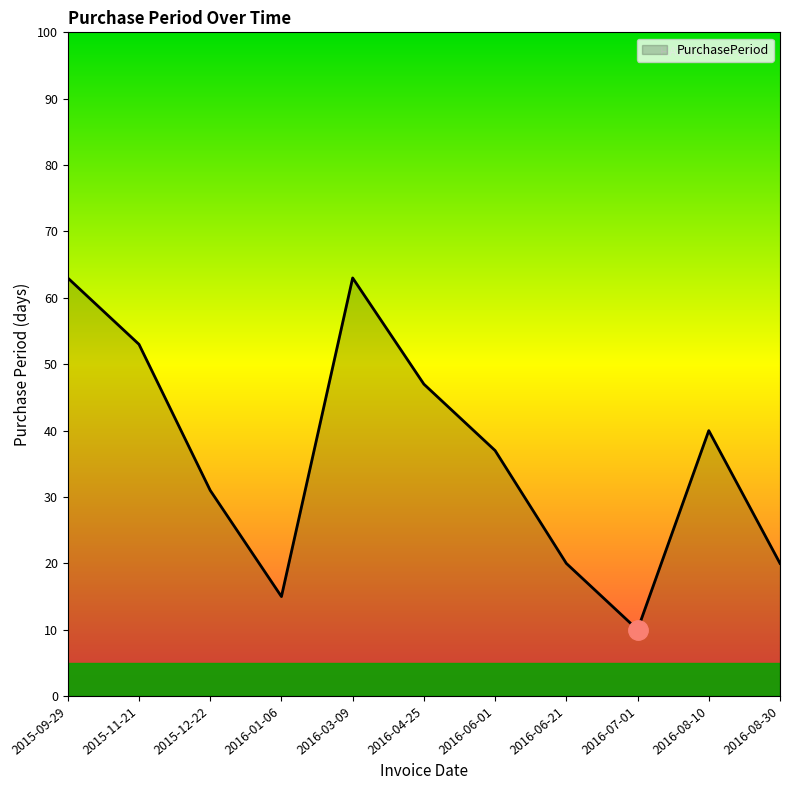

What position from the left is 2016-03-09?

5